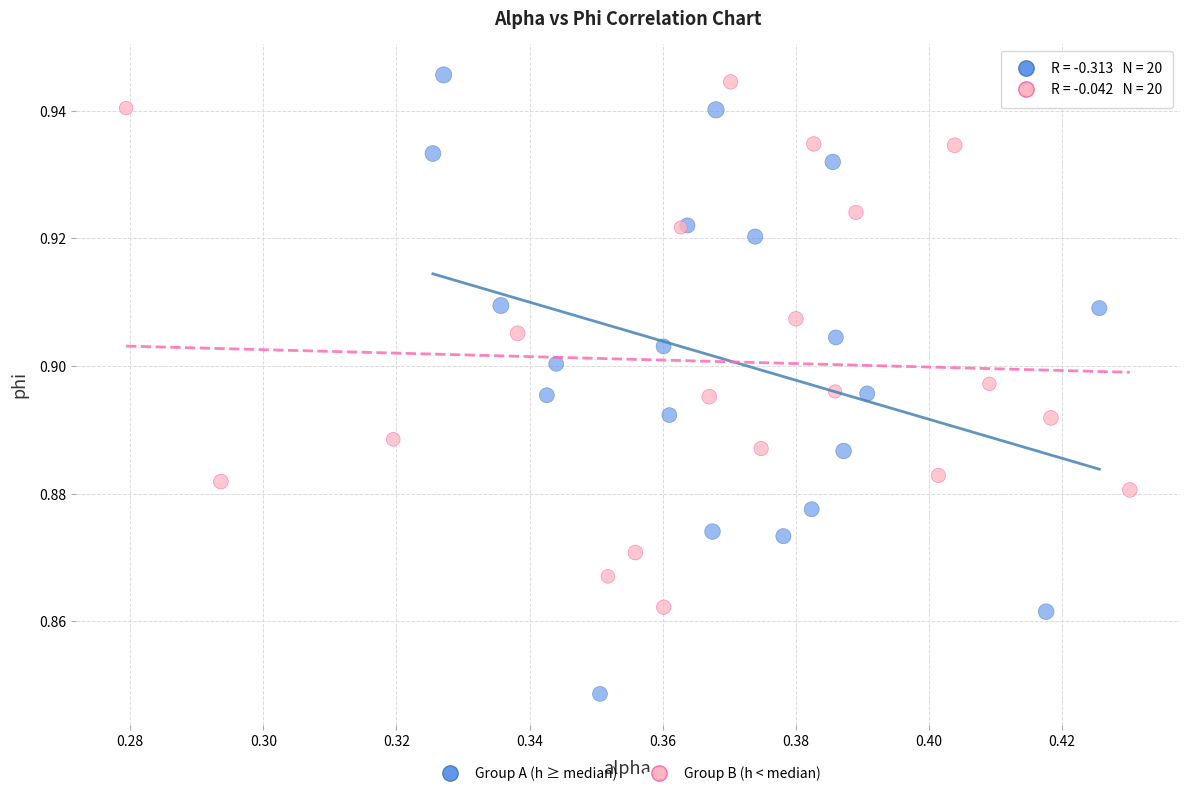

Which series has the widest spread of Y values?

Group A (h ≥ median)